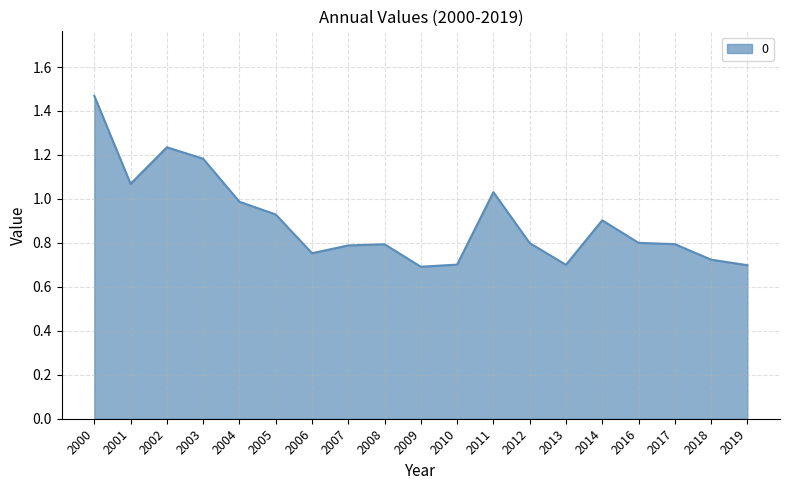

True or false: there are more than 1 points higher than both neighbors.

True